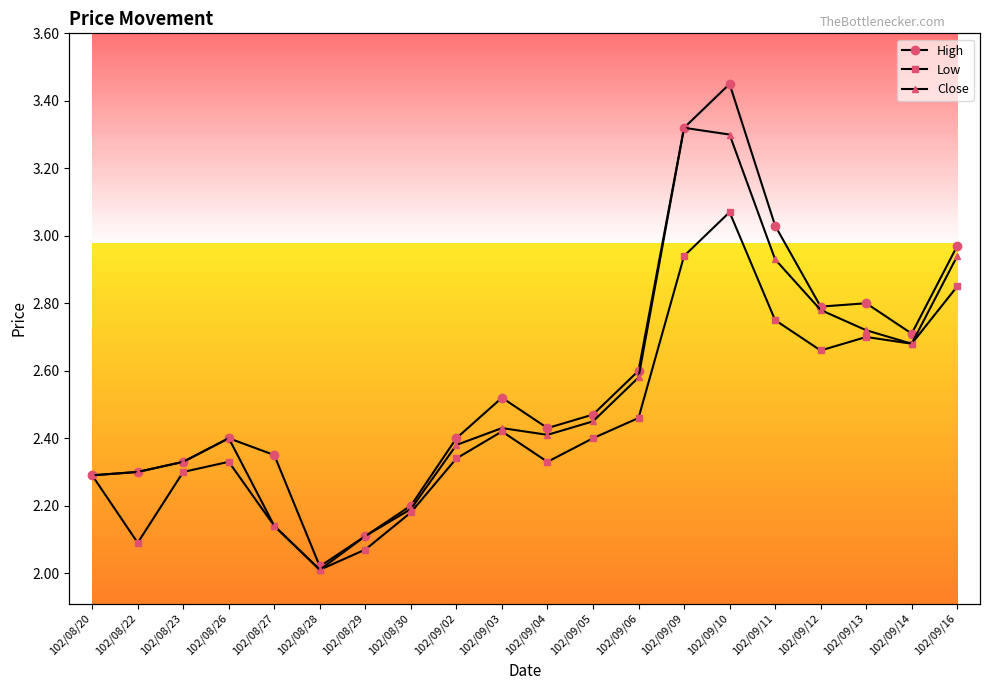

At how many categories does at least one series exceed 2?

20